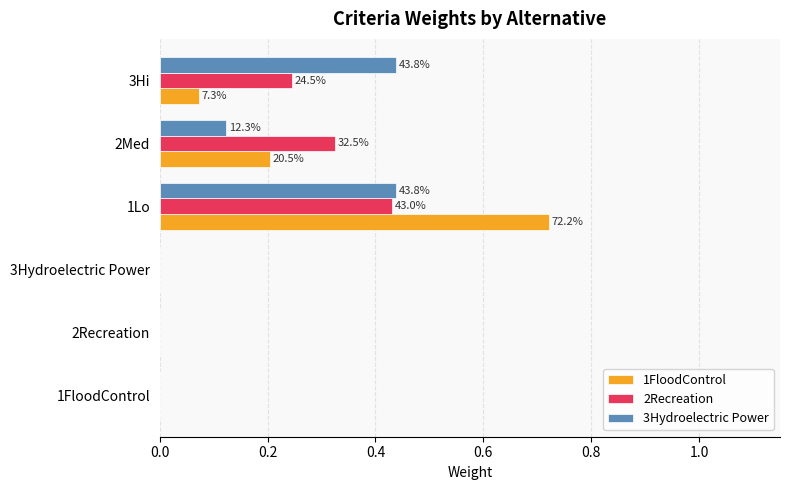

What is the highest value of the 2Recreation series?

0.4